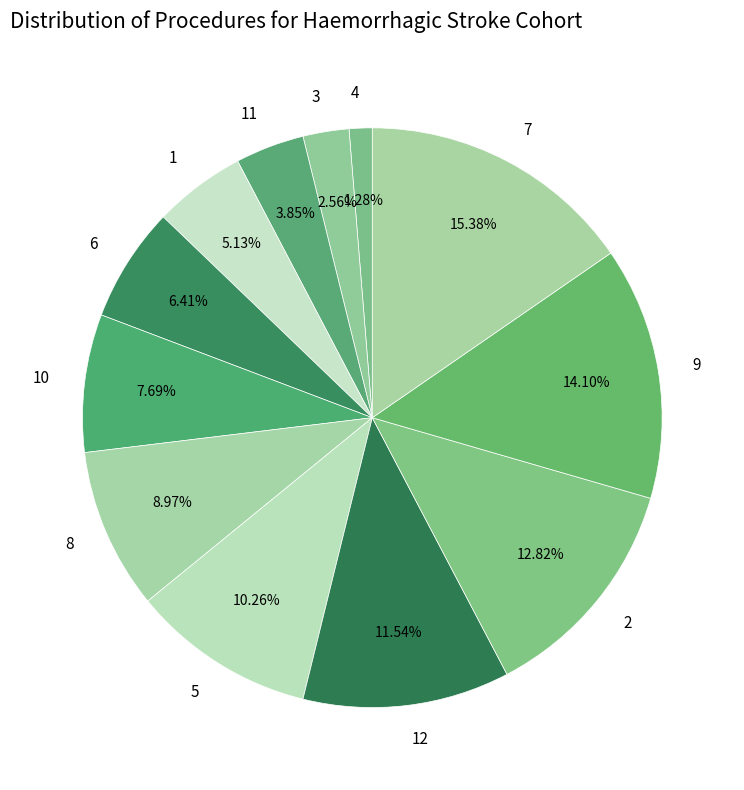

Which category has the smallest portion of the pie?

4